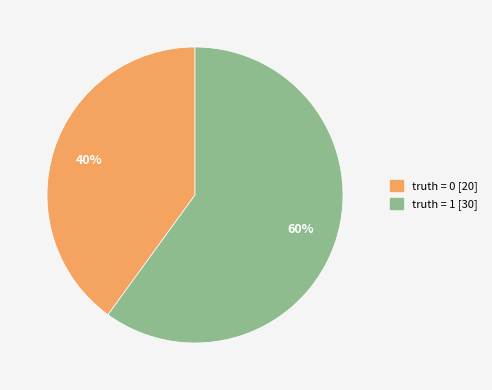

To the nearest percent, what is the average slice percentage?

50%